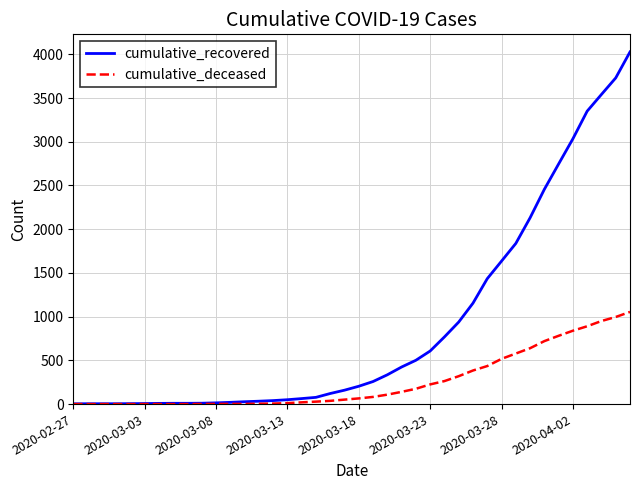

Which series has the widest spread of values?

cumulative_recovered